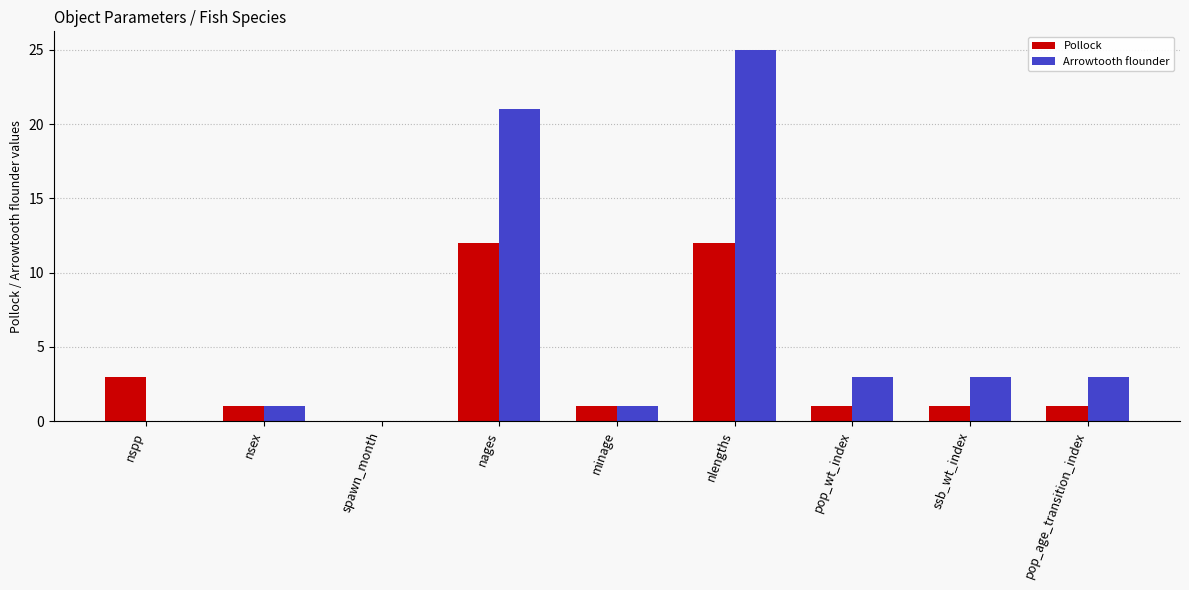

What is the sum of the Pollock values at pop_wt_index and nlengths?

13